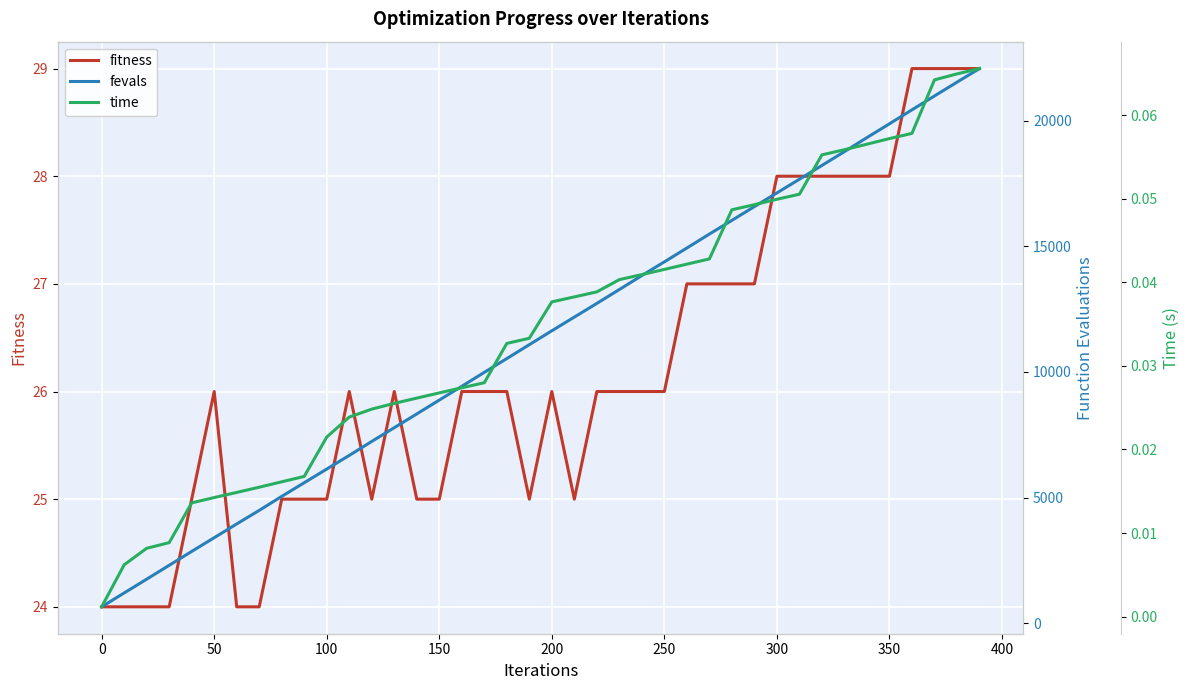

What is the highest value of the fitness series?

29